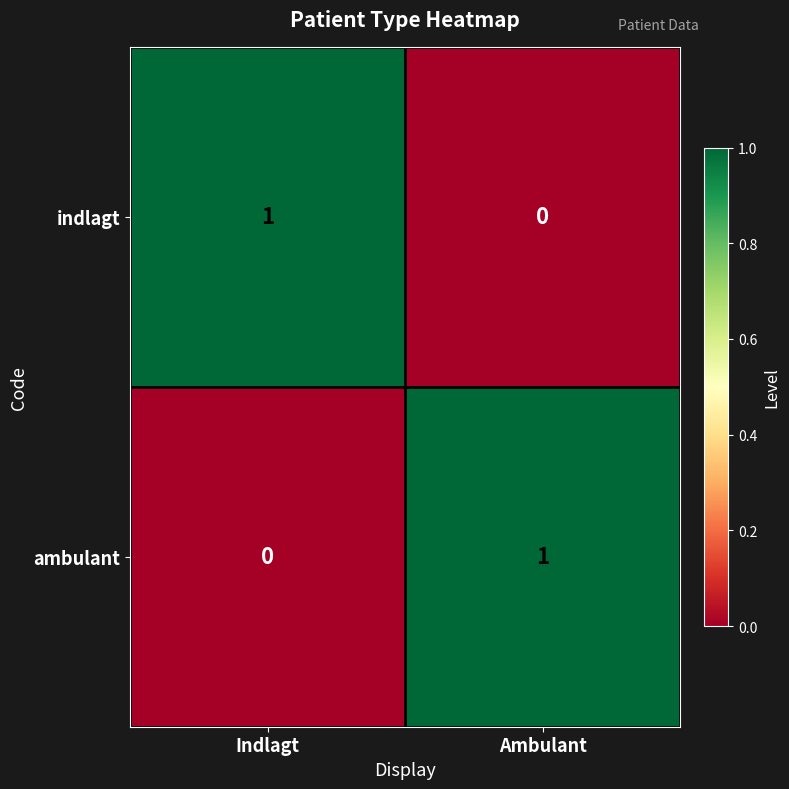

At which label is ambulant closest to 0?

Indlagt